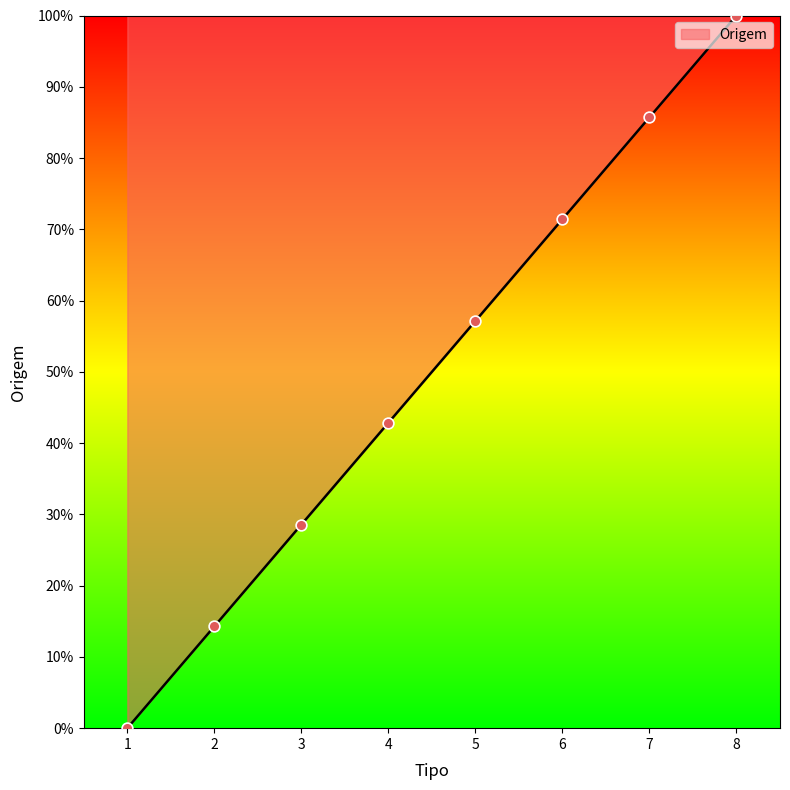

Which has a higher value, 8 or 3?

8